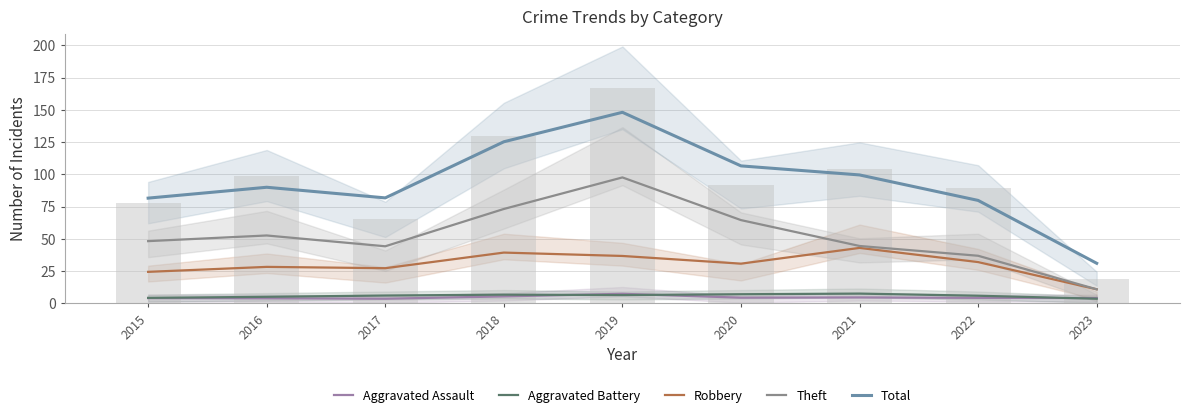

Are the bars grouped side by side (vs. stacked)?

Yes